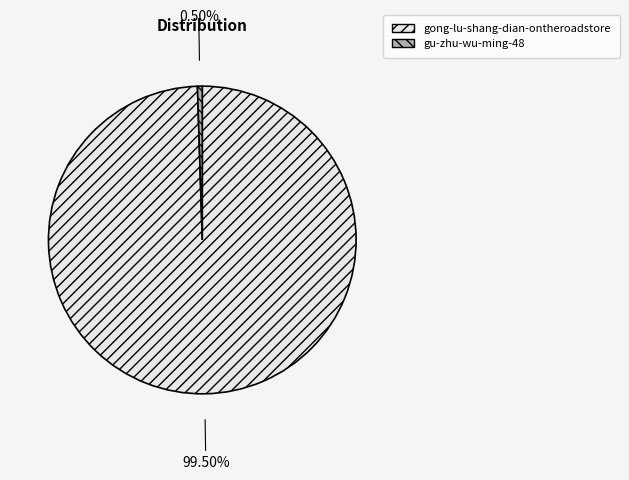

Between gu-zhu-wu-ming-48 and gong-lu-shang-dian-ontheroadstore, which is larger?

gong-lu-shang-dian-ontheroadstore